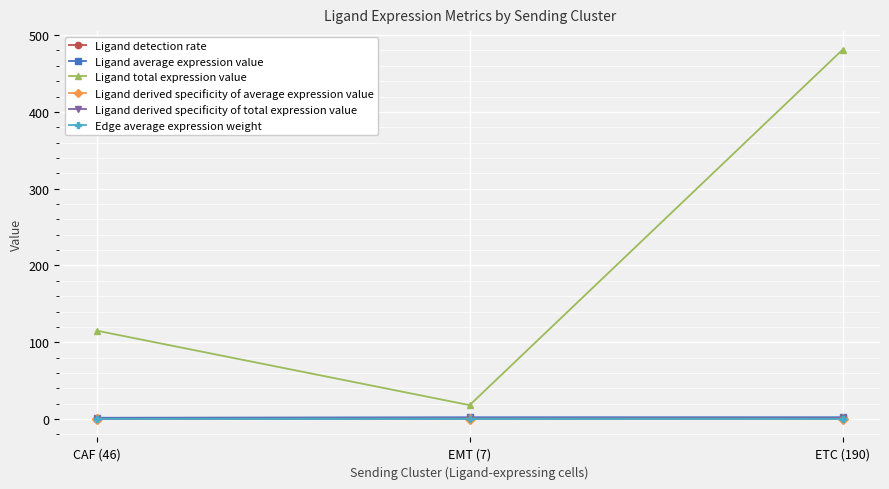

At which category is the sum across all series the highest?

ETC (190)